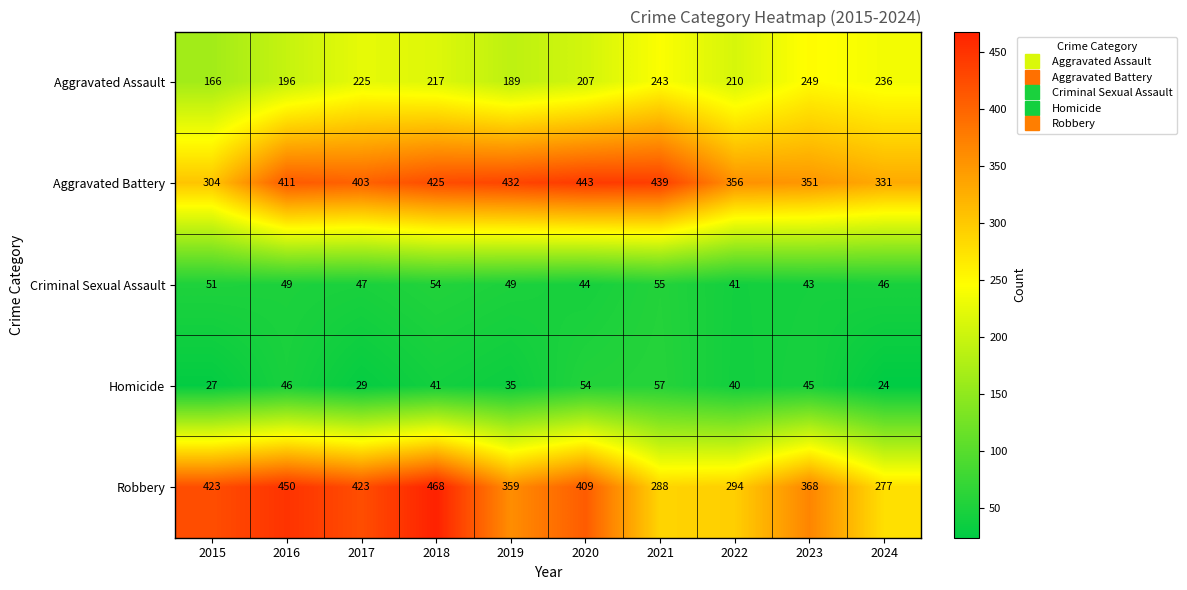

Which label corresponds to the smallest value in the chart?

2024